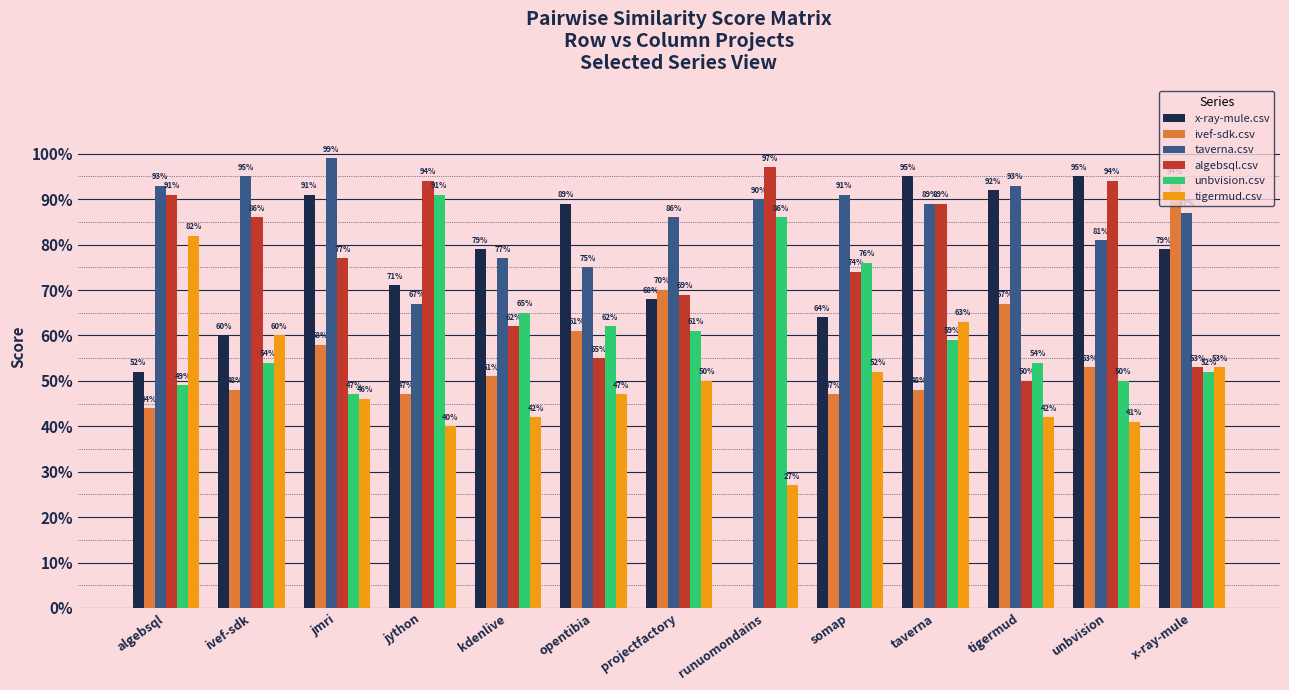

What are all the series names shown in the legend?

x-ray-mule.csv, ivef-sdk.csv, taverna.csv, algebsql.csv, unbvision.csv, tigermud.csv